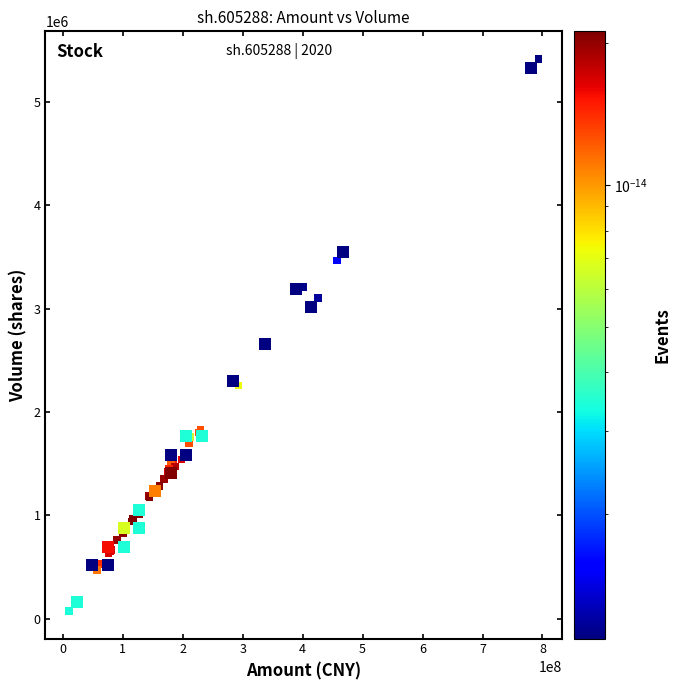

What Y value in the scatter plot is closest to 2745187?

2644479